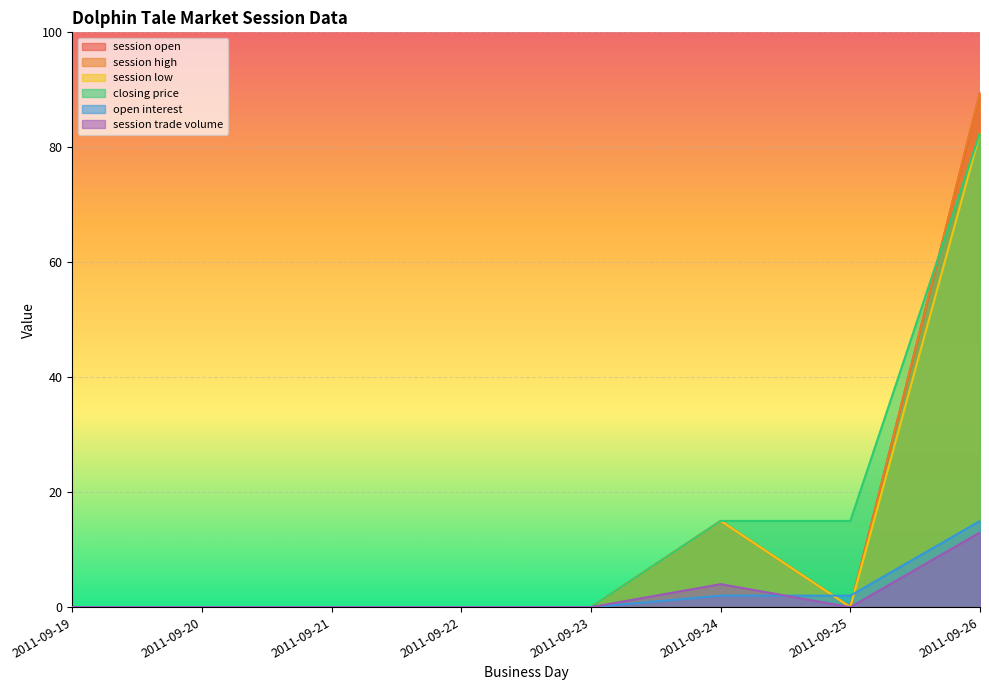

Count the number of data series in this chart.

6